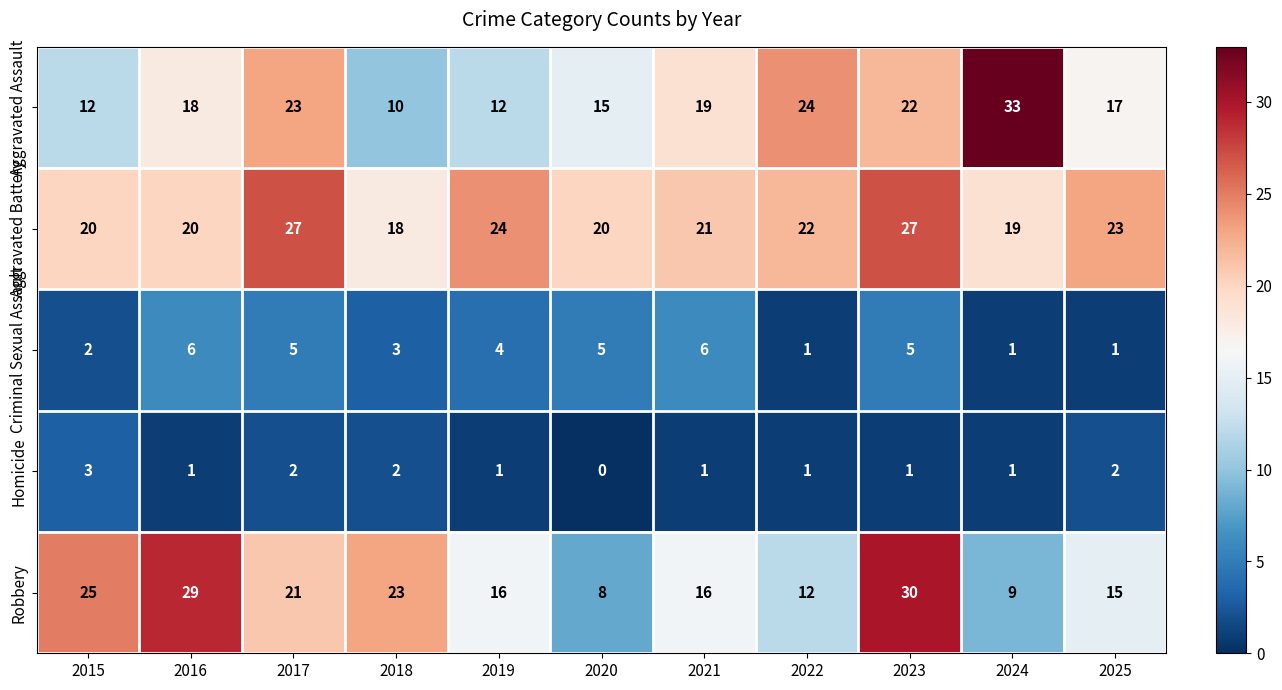

What is the difference between the maximum and minimum values in the Criminal Sexual Assault series?

5